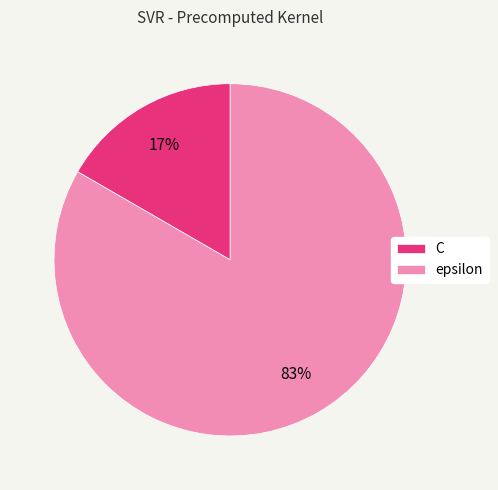

How many segments does this pie chart have?

2